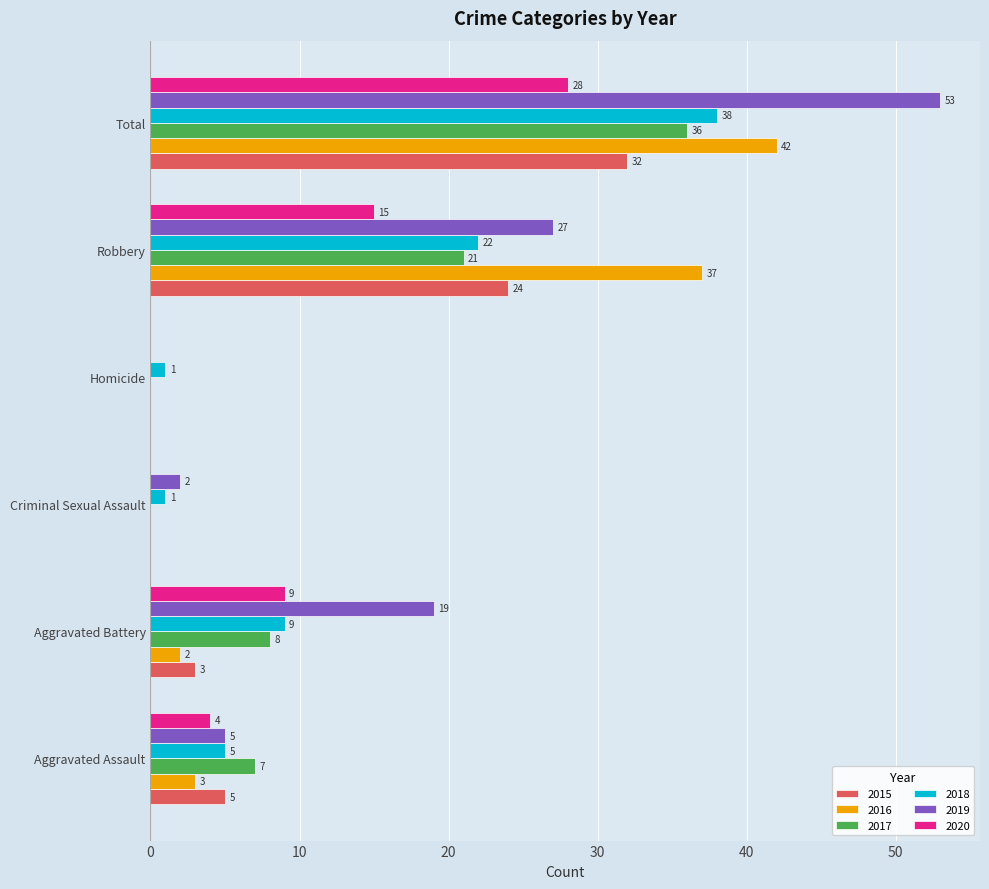

What are all the series names shown in the legend?

2015, 2016, 2017, 2018, 2019, 2020